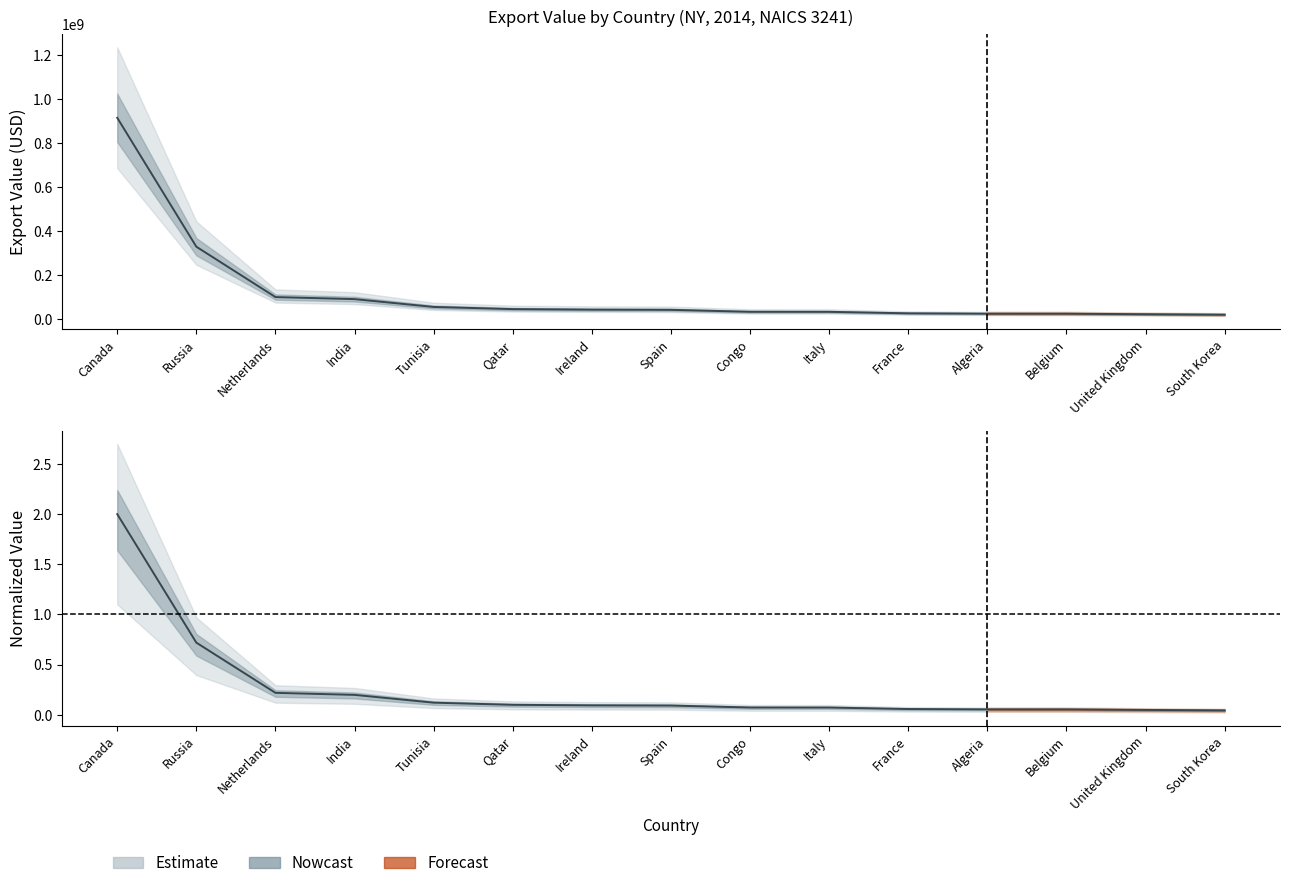

True or false: the data has more than 0 interior local peaks.

False